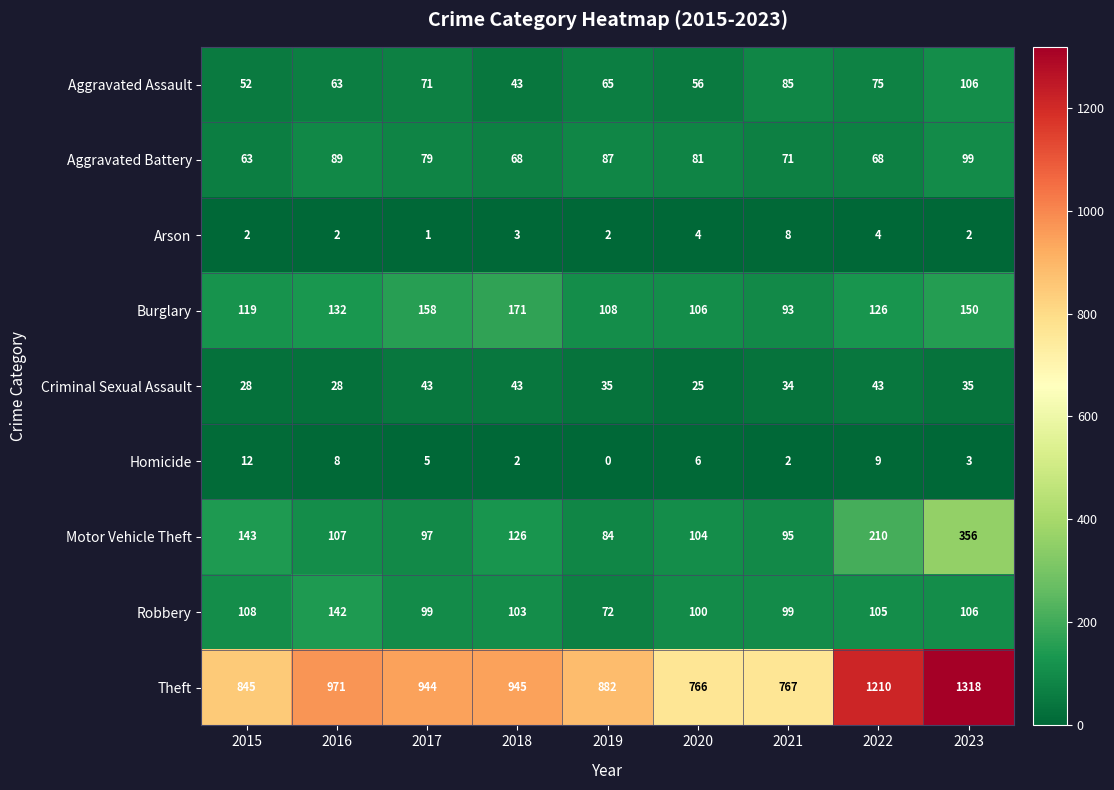

At which category is the sum across all series the highest?

2023